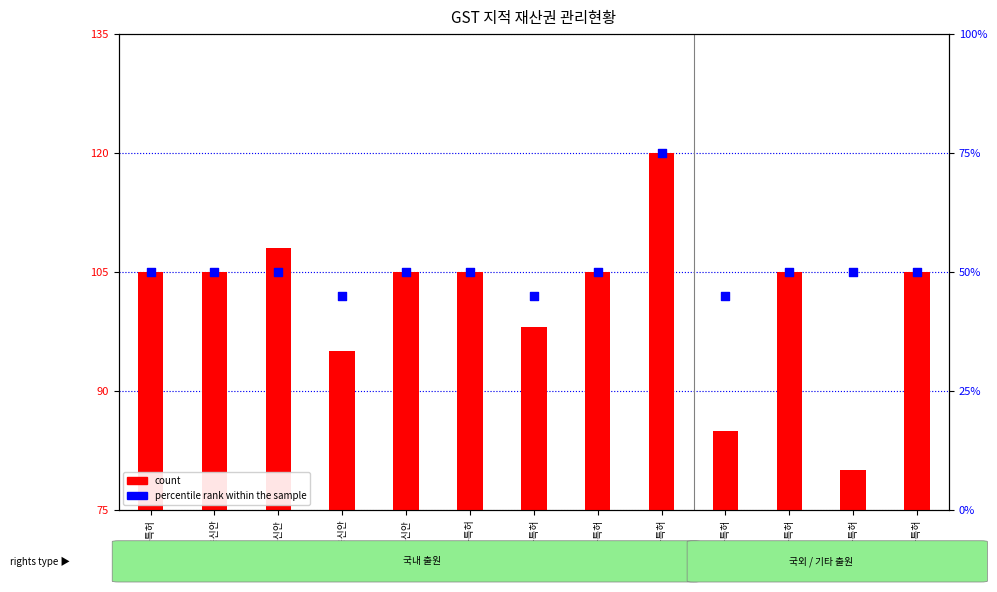

What are all the series names shown in the legend?

count, percentile rank within the sample